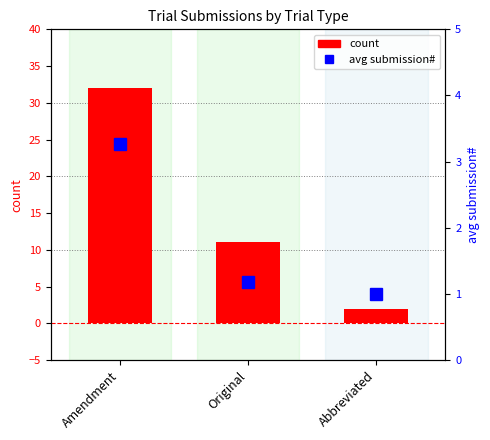

Rank the series by their average value, from lowest to highest.

avg_submission, count